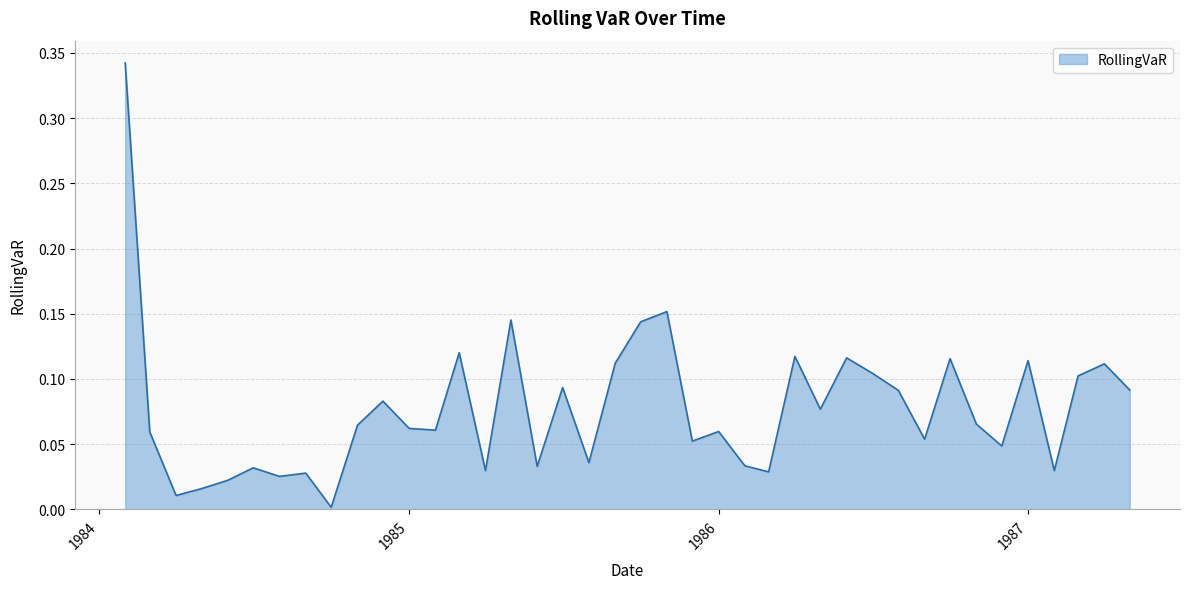

Is this an area chart (filled region under the line)?

Yes